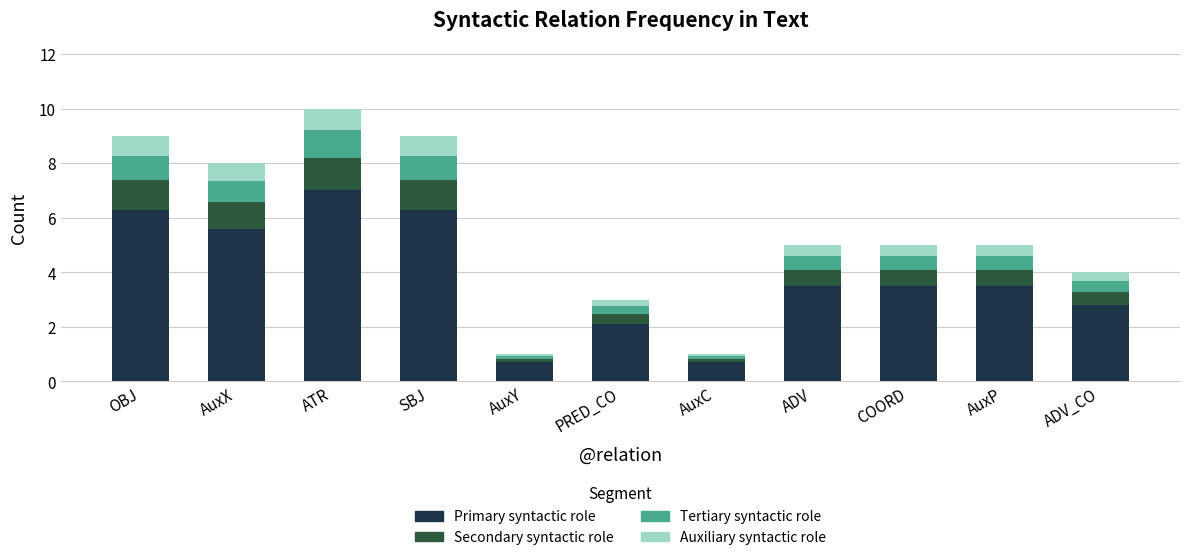

What is the highest value of the Primary syntactic role series?

7.0